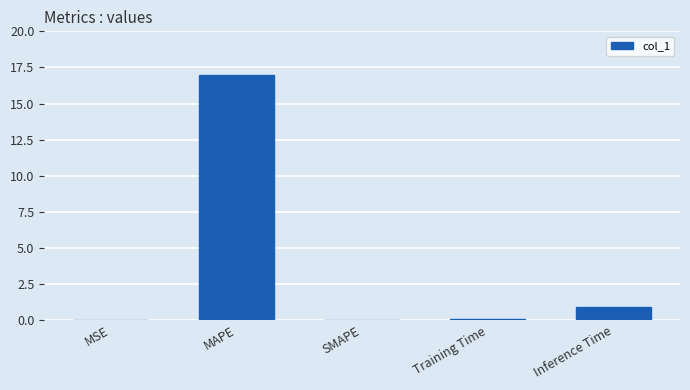

Which label corresponds to the largest value in the chart?

MAPE